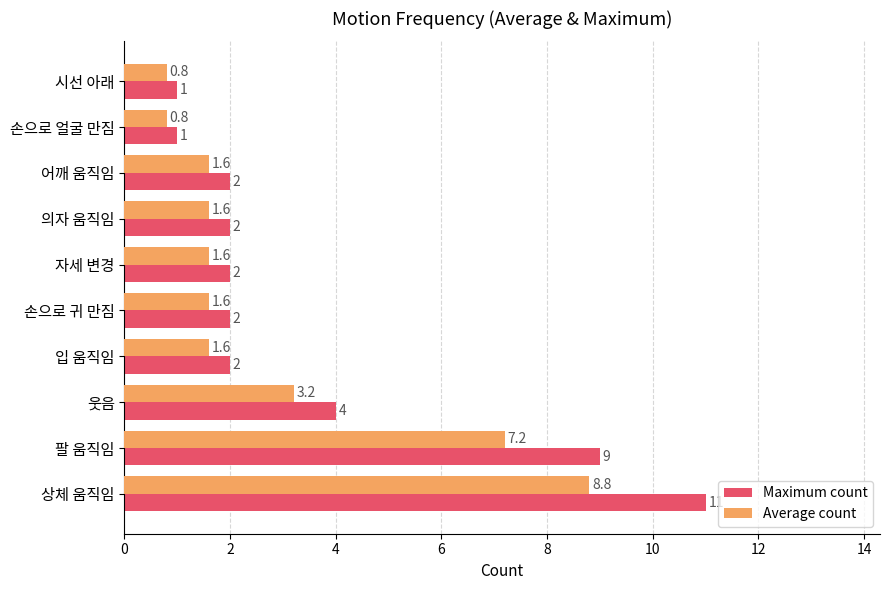

The Maximum count series shows 2.0 at 의자 움직임. True or false?

True